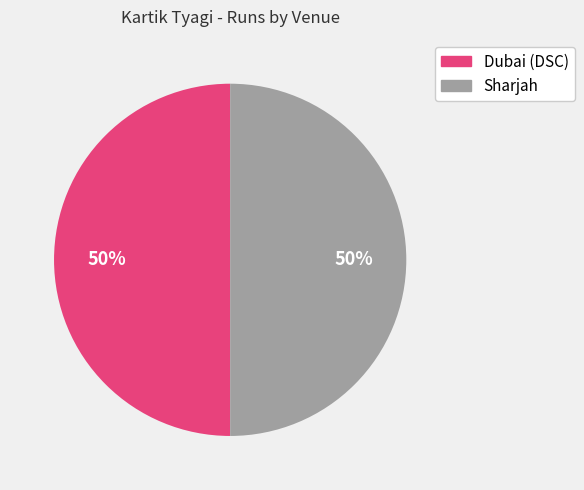

How many segments does this pie chart have?

2